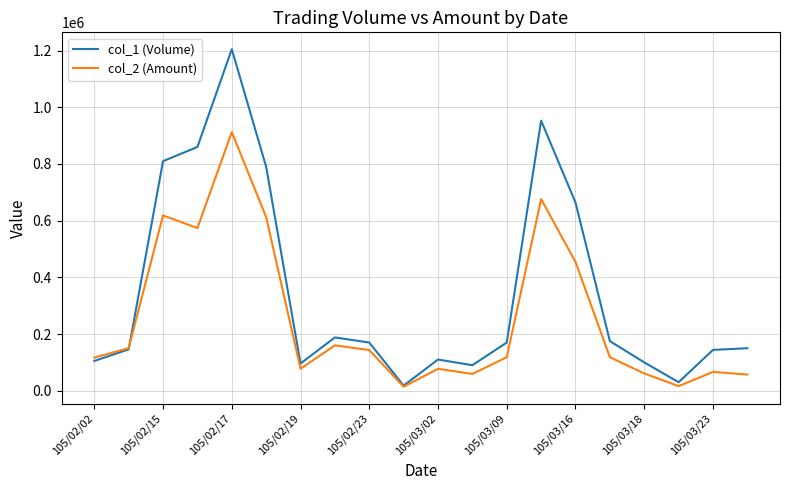

Which series has the largest total across all categories?

col_1 (Volume)